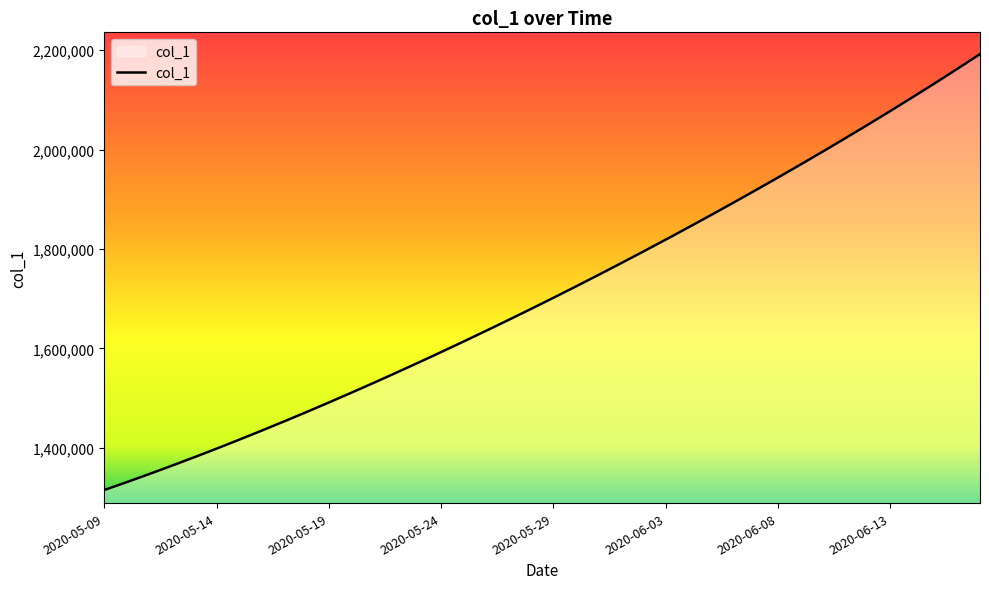

What is the smallest value displayed?

1315099.0